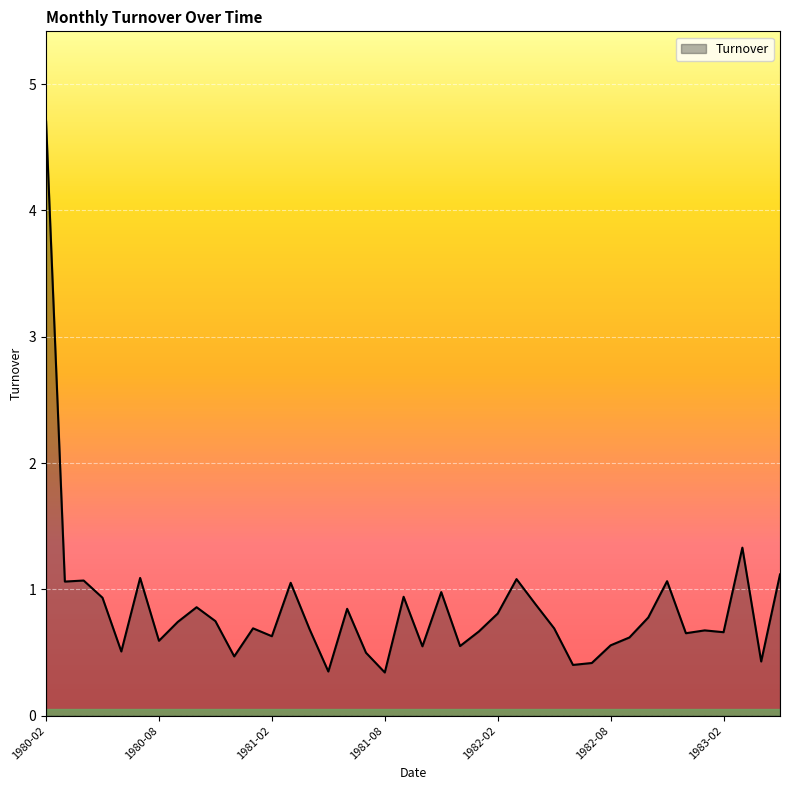

What is the smallest value displayed?

0.3